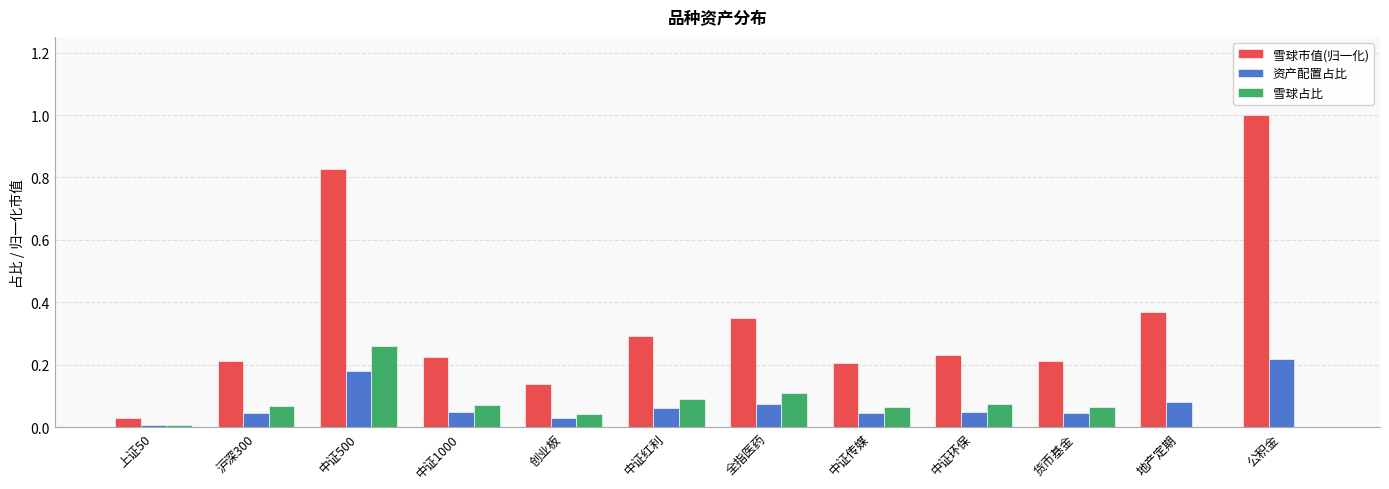

What is the highest value of the 雪球市值(归一化) series?

1.0